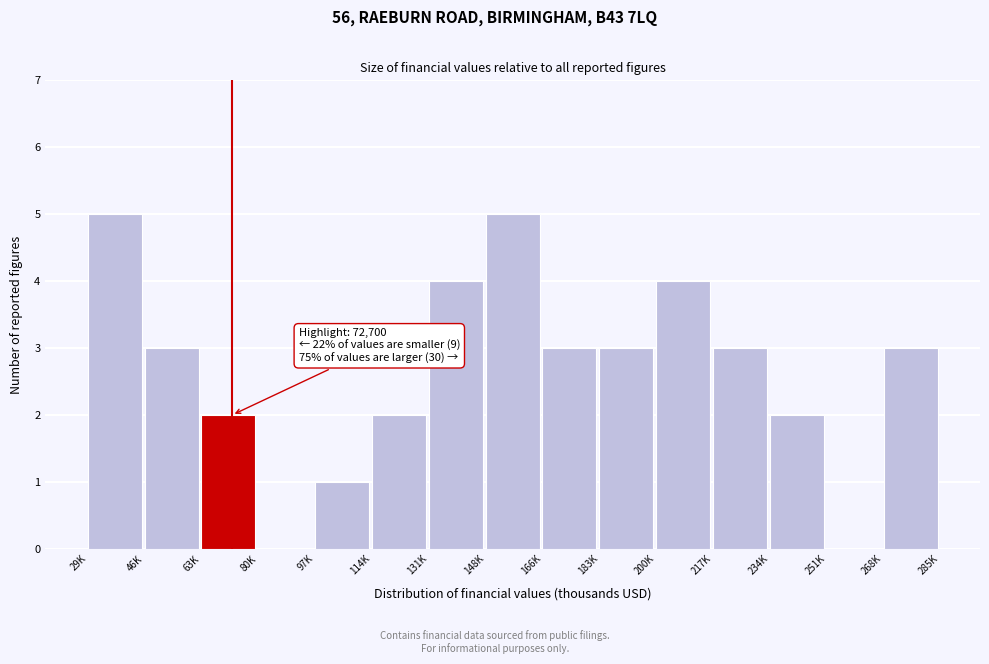

Reading left to right, extract all data points from this chart.

29K=5	46K=3	63K=2	80K=0	97K=1	114K=2	131K=4	148K=5	166K=3	183K=3	200K=4	217K=3	234K=2	251K=0	268K=3